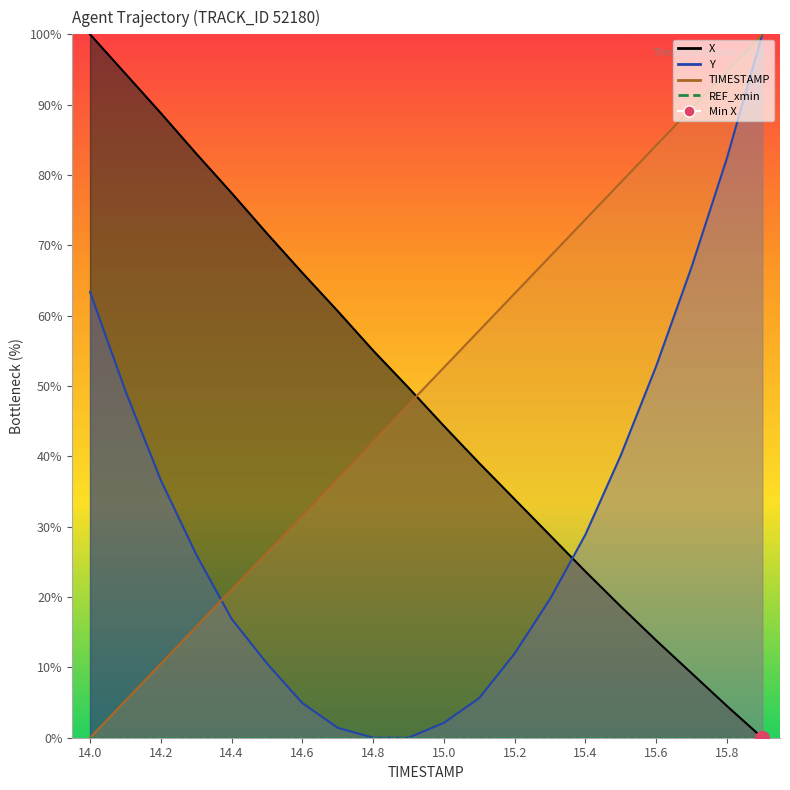

Reading left to right, extract all data points from this chart.

X: 100.0	94.4	88.8	83.0	77.4	71.7	66.1	60.7	55.1	49.8	44.3	39.0	33.9	28.8	23.6	18.7	13.8	9.2	4.5	0.0
Y: 63.4	49.3	36.6	26.1	16.9	10.6	4.9	1.4	0.0	0.0	2.1	5.6	12.0	19.7	28.9	40.1	52.8	66.9	82.4	100.0
TIMESTAMP: 0.0	5.3	10.5	15.8	21.1	26.3	31.6	36.8	42.1	47.4	52.6	57.9	63.2	68.4	73.7	78.9	84.2	89.5	94.7	100.0